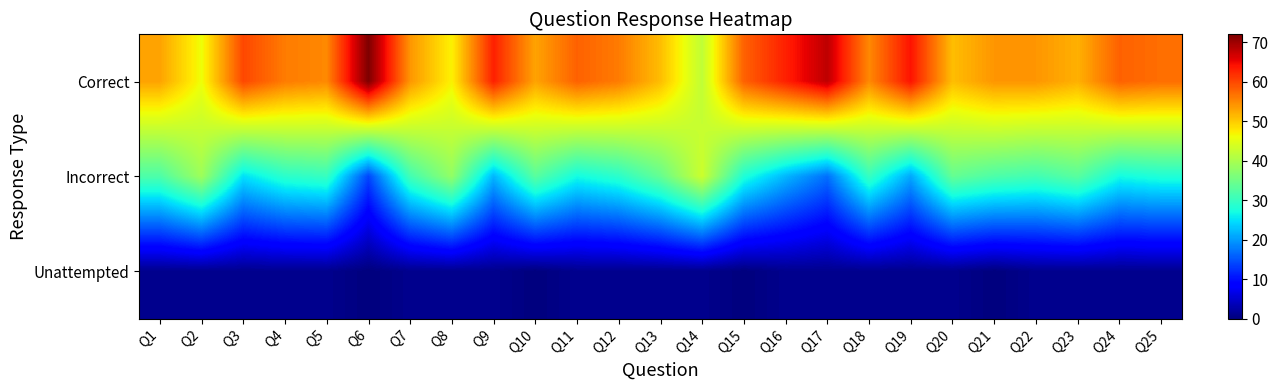

Between Q10 and Q3, which is larger?

Q3